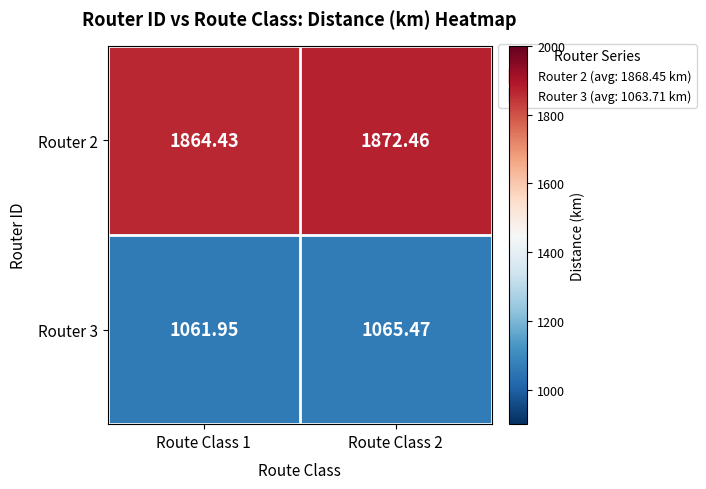

Is the value of Router 2 at Route Class 2 greater than the value of Router 3 at Route Class 1?

Yes